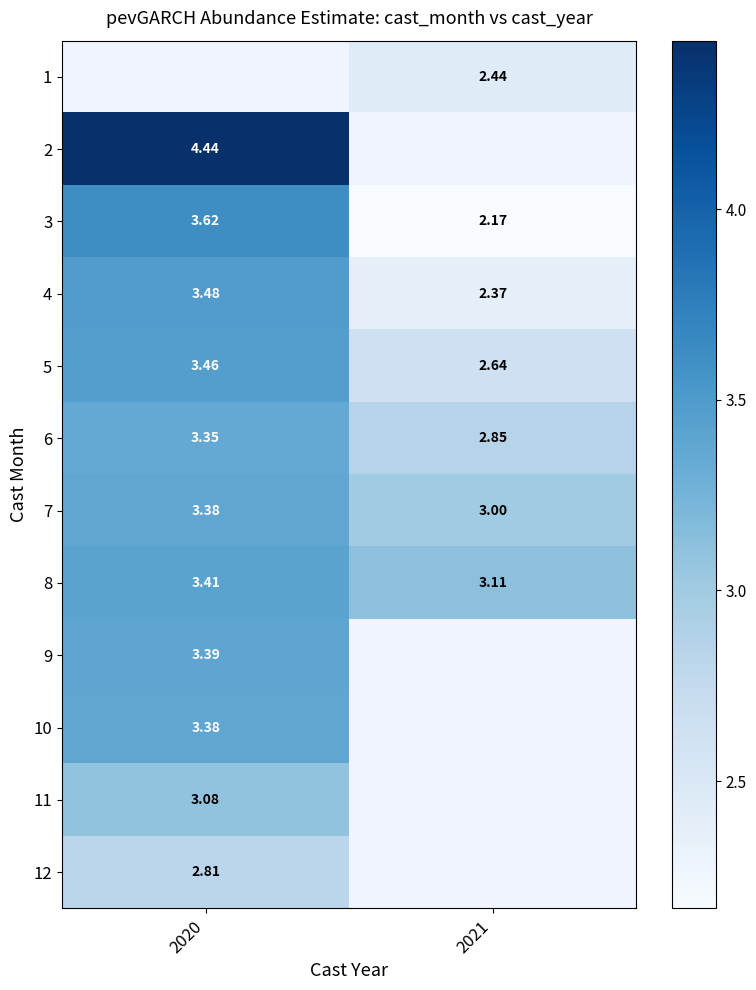

How many data points does each series have?

2